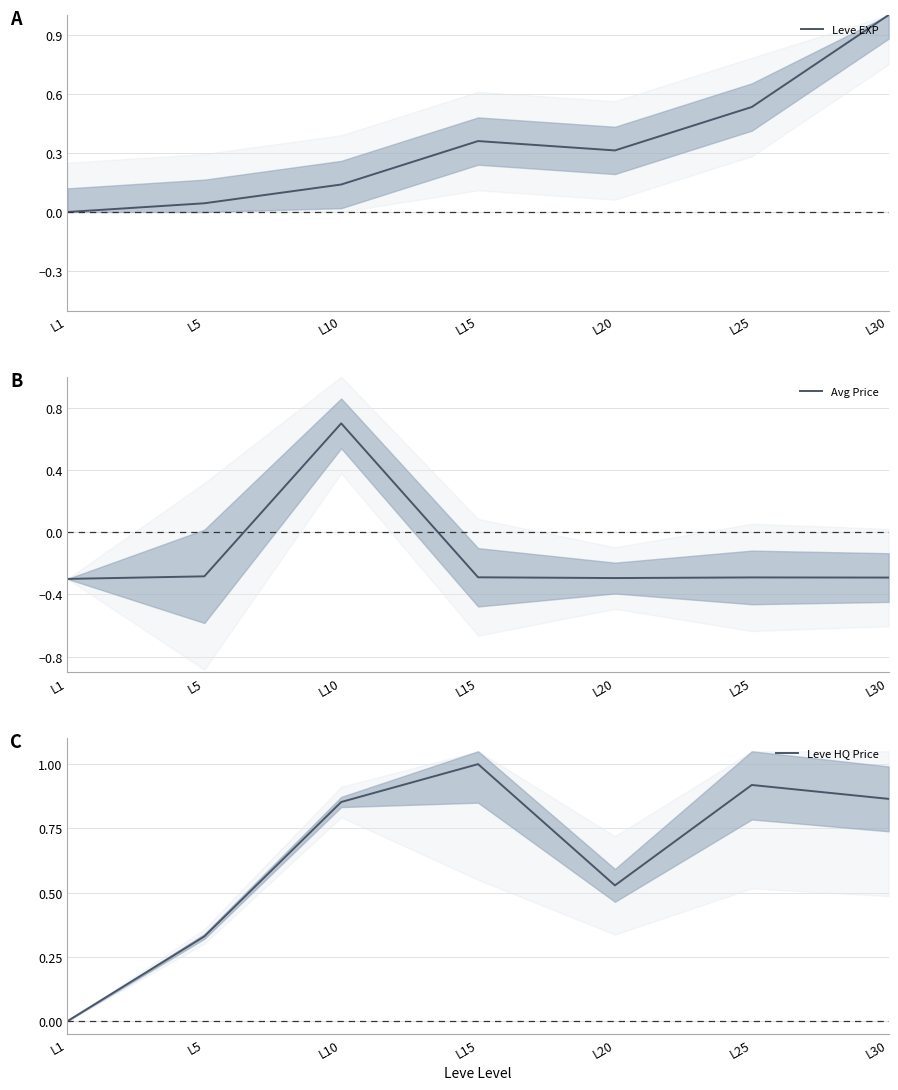

Which category has the lowest value across all series?

L1